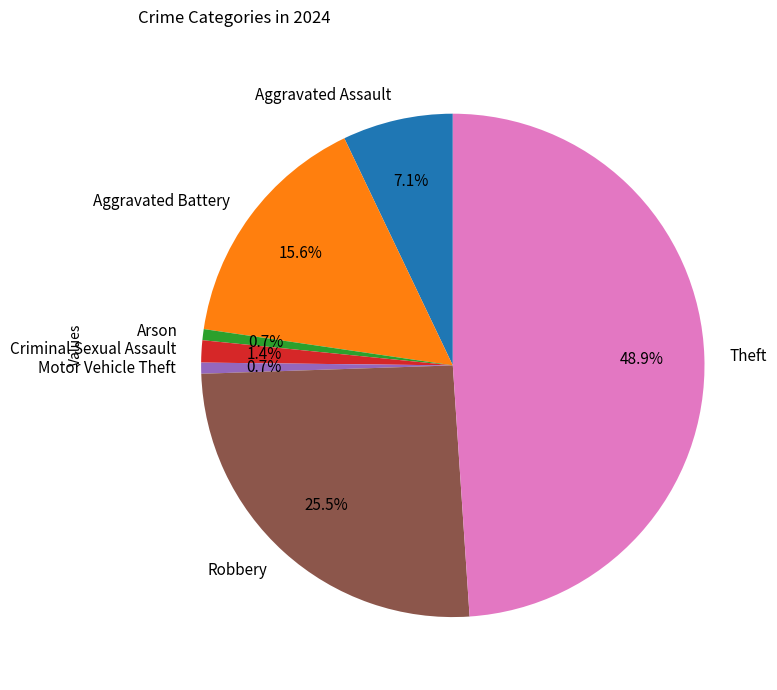

How many segments does this pie chart have?

7